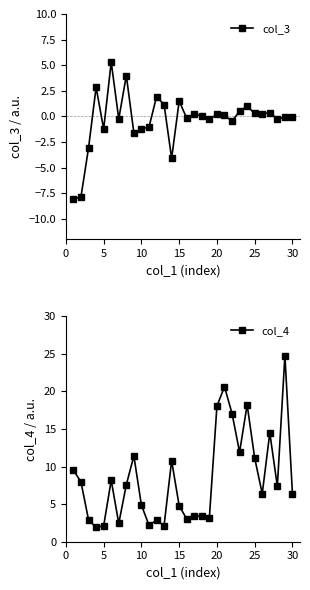

Is it true that col_3 equals -2.0 at 10?

False